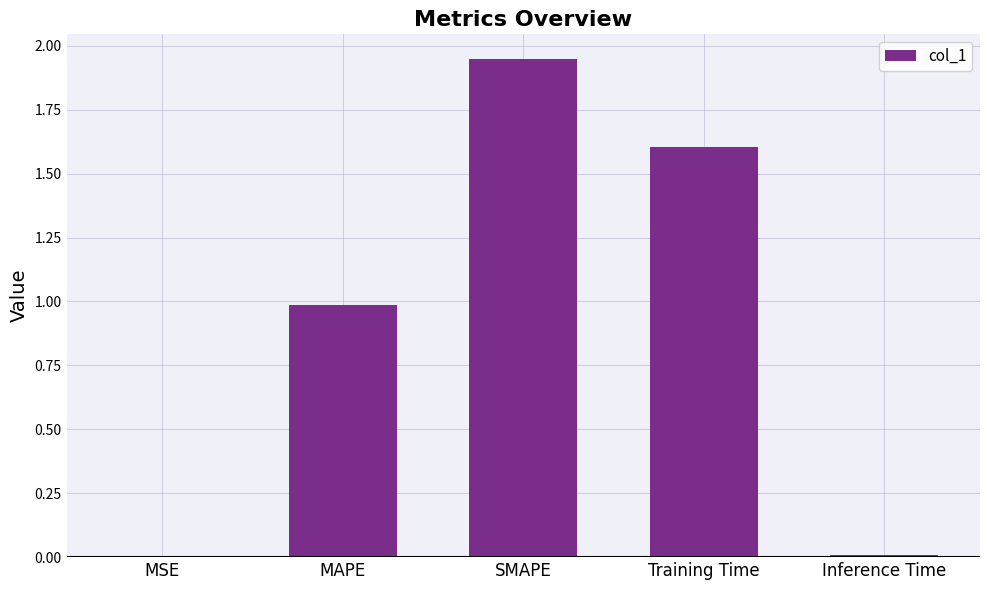

At which category does the chart reach its peak across all series?

SMAPE